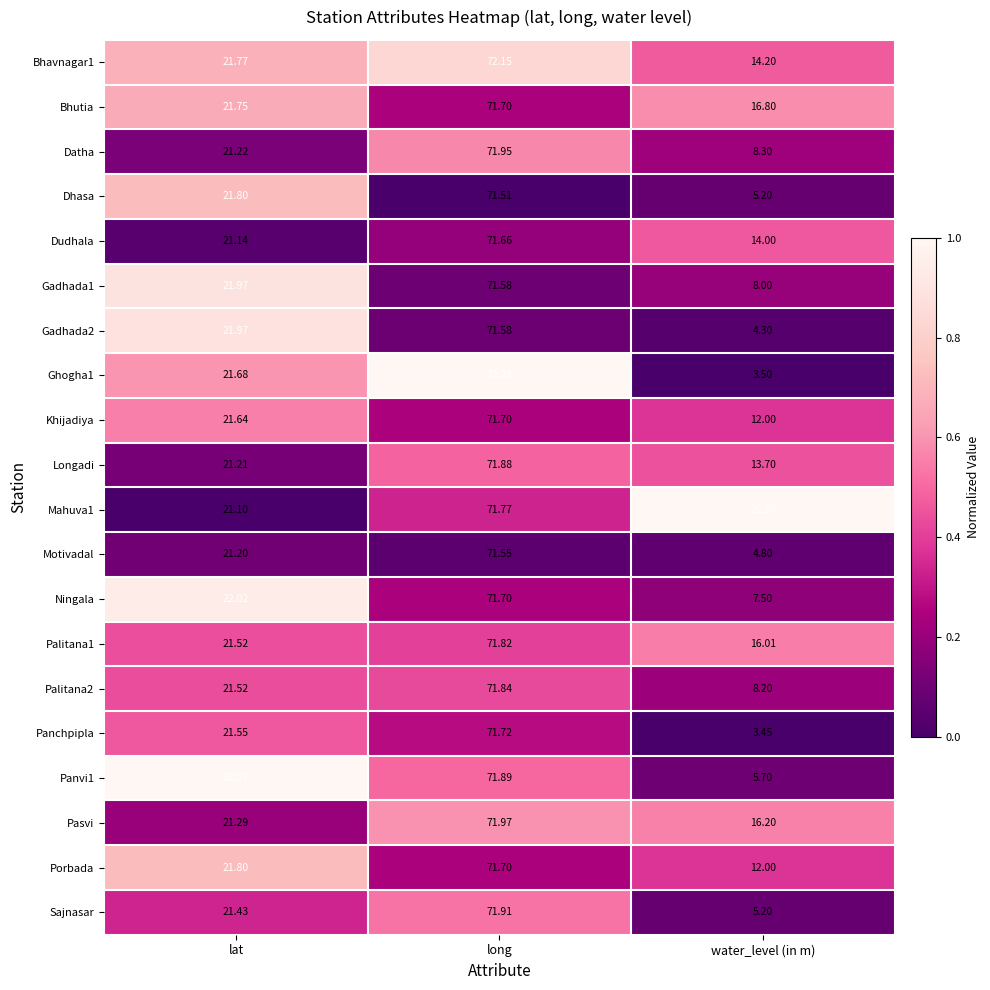

Is the value of Khijadiya at lat greater than the value of Dhasa at long?

No